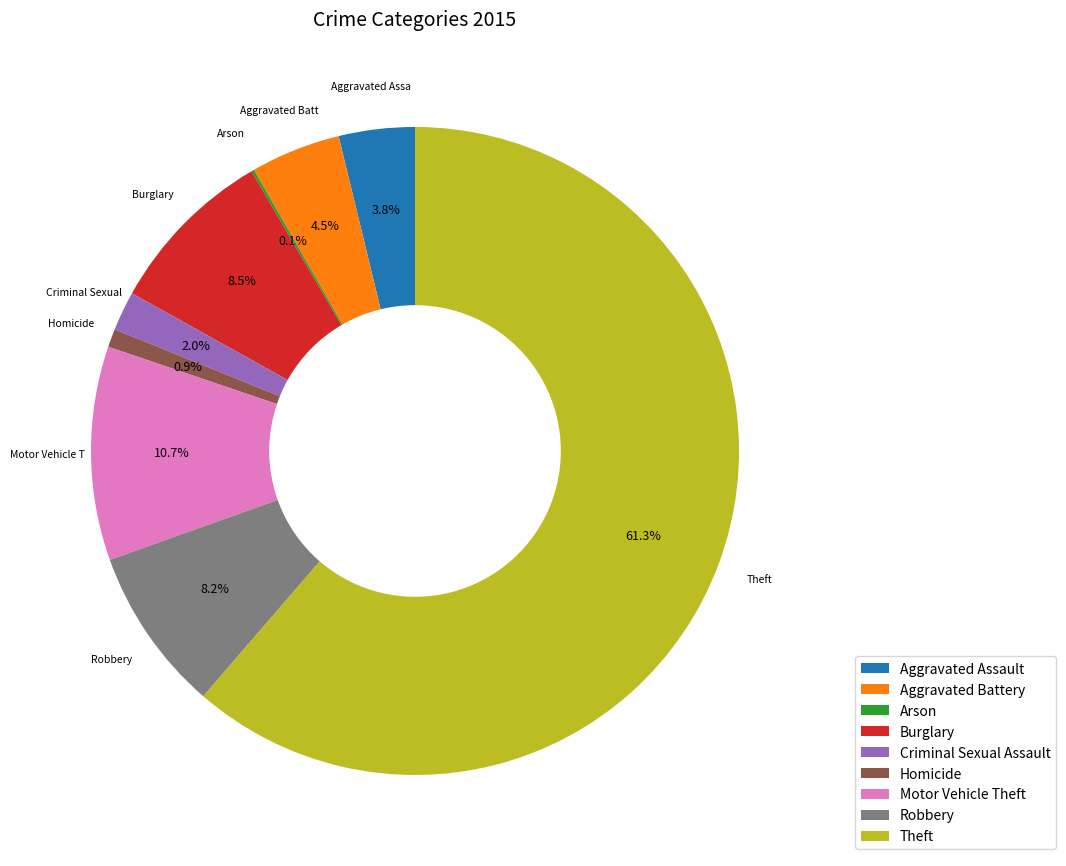

To the nearest percent, what is the average slice percentage?

11%